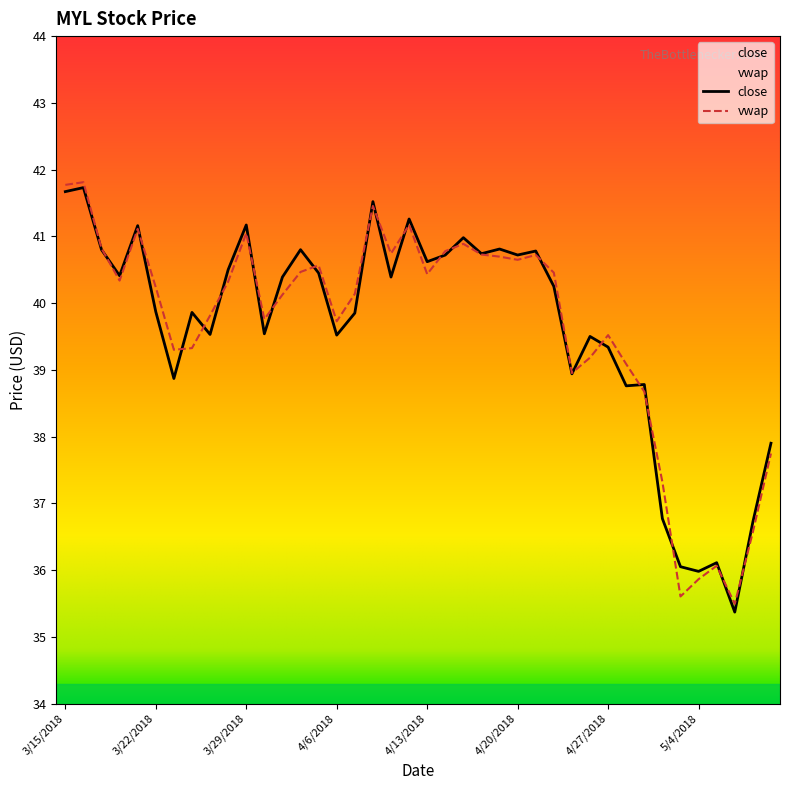

Which has a higher value, 4/10/2018 or 4/23/2018?

4/10/2018